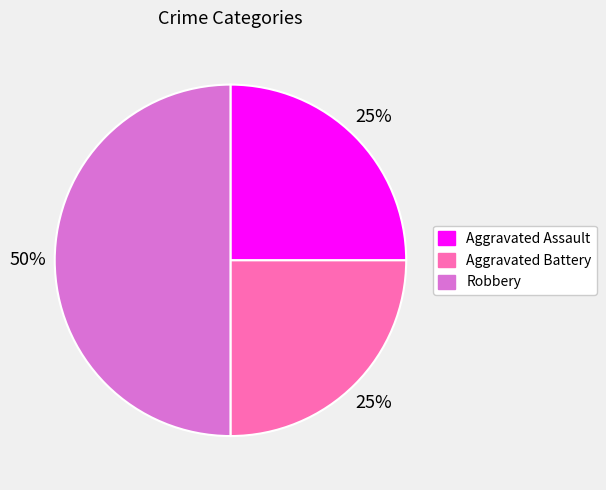

Is the sum of Robbery and Aggravated Assault greater than half?

Yes